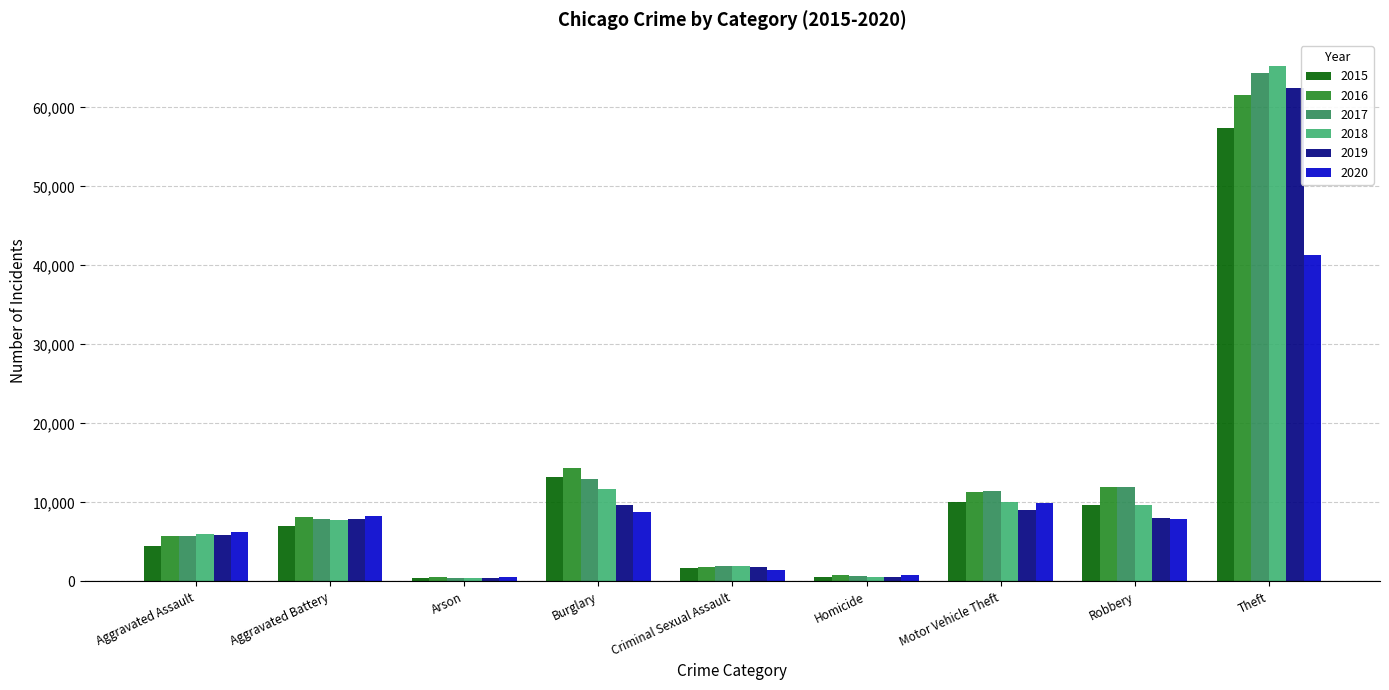

What is the difference between the second highest and minimum values in the 2018 series?

11373